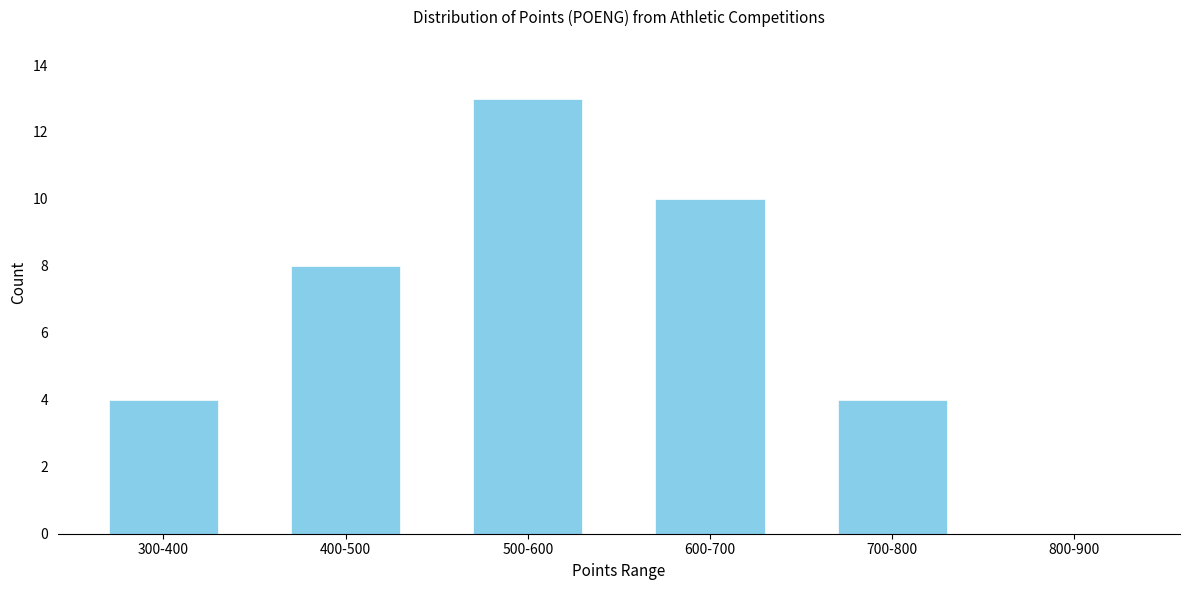

Reading right to left, what are all the values shown in this chart?

800-900=0	700-800=4	600-700=10	500-600=13	400-500=8	300-400=4